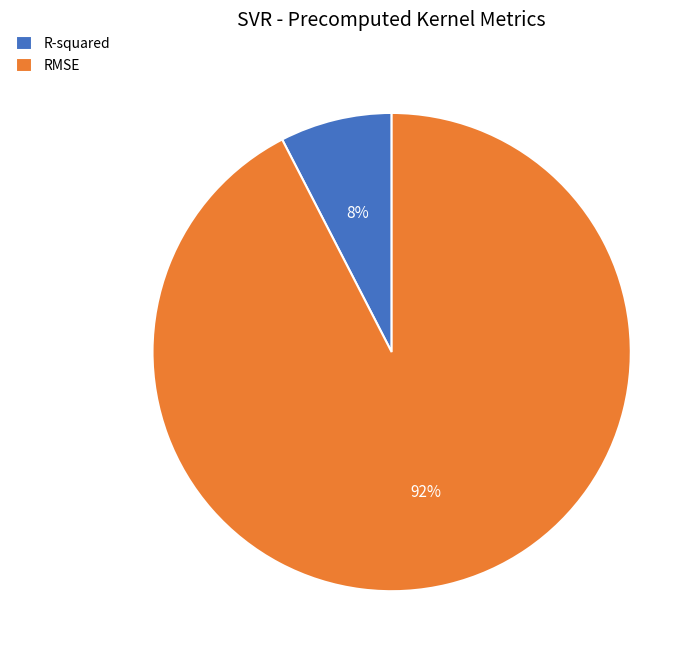

Rank the categories by value from highest to lowest.

RMSE, R-squared